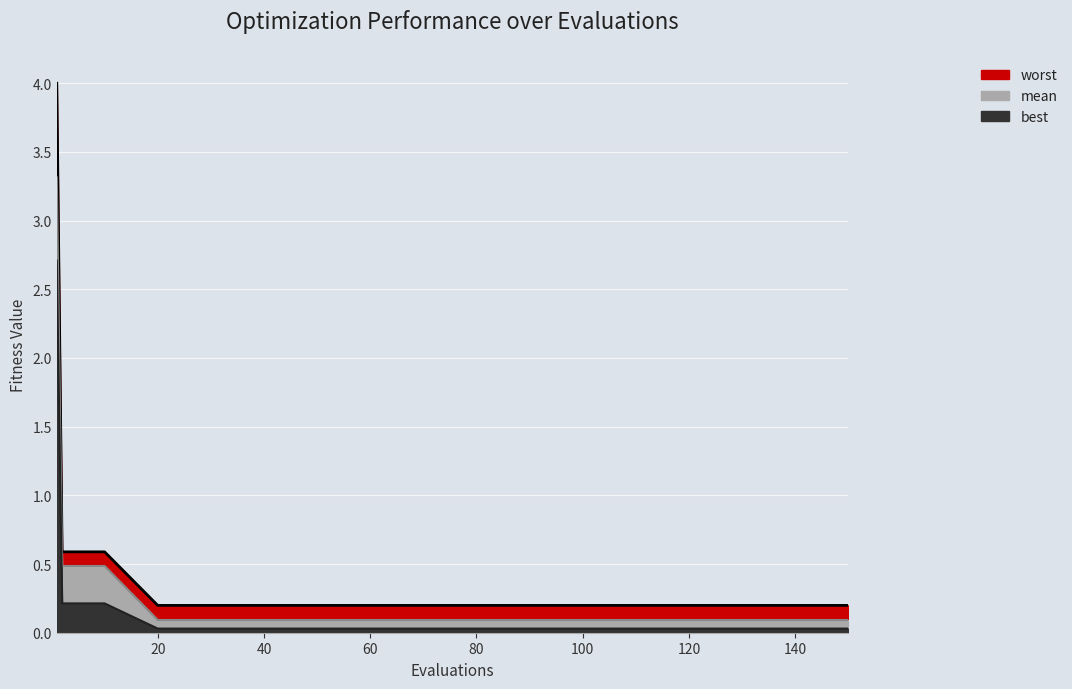

What is the total value across all series at 2?

1.3